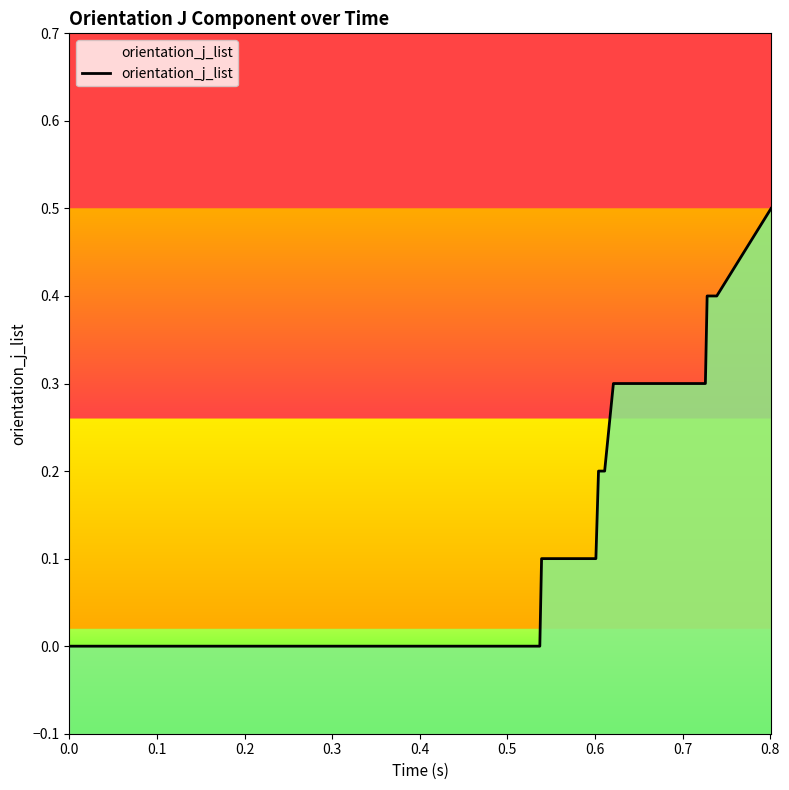

What is the greatest value displayed?

0.5